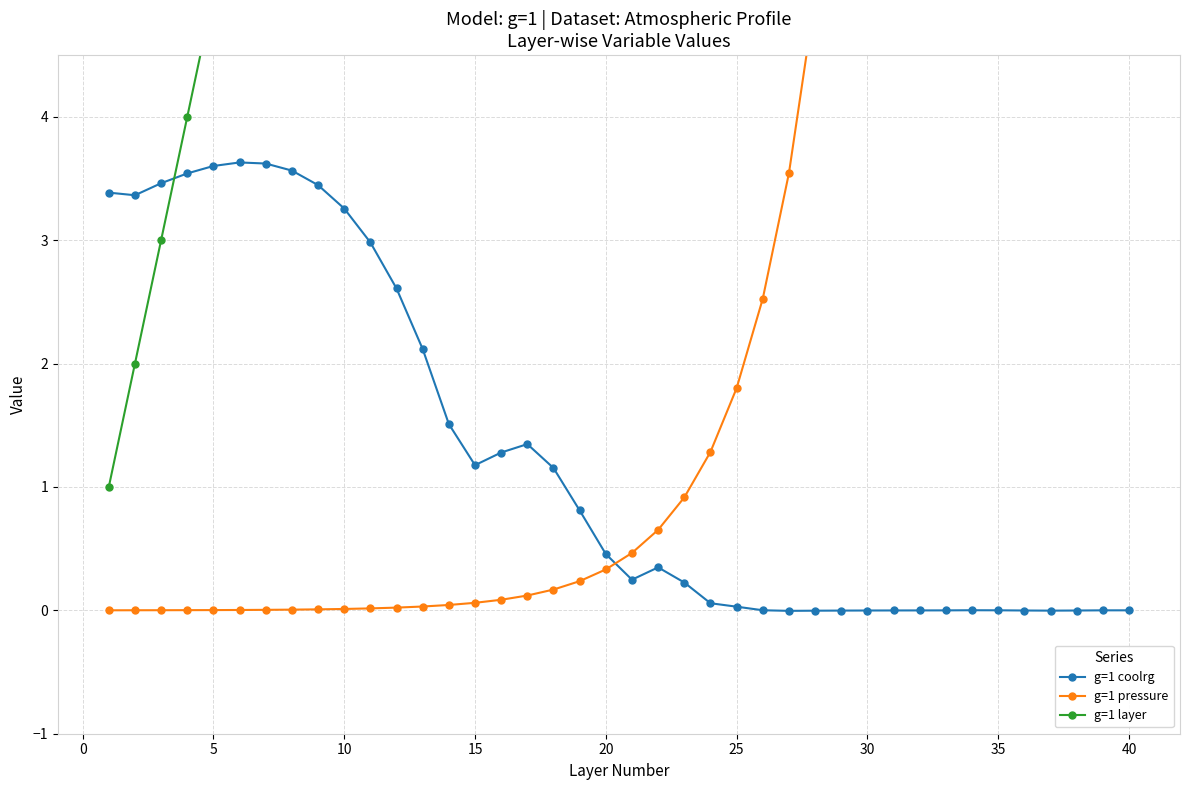

What is the maximum value for g=1 coolrg?

3.6